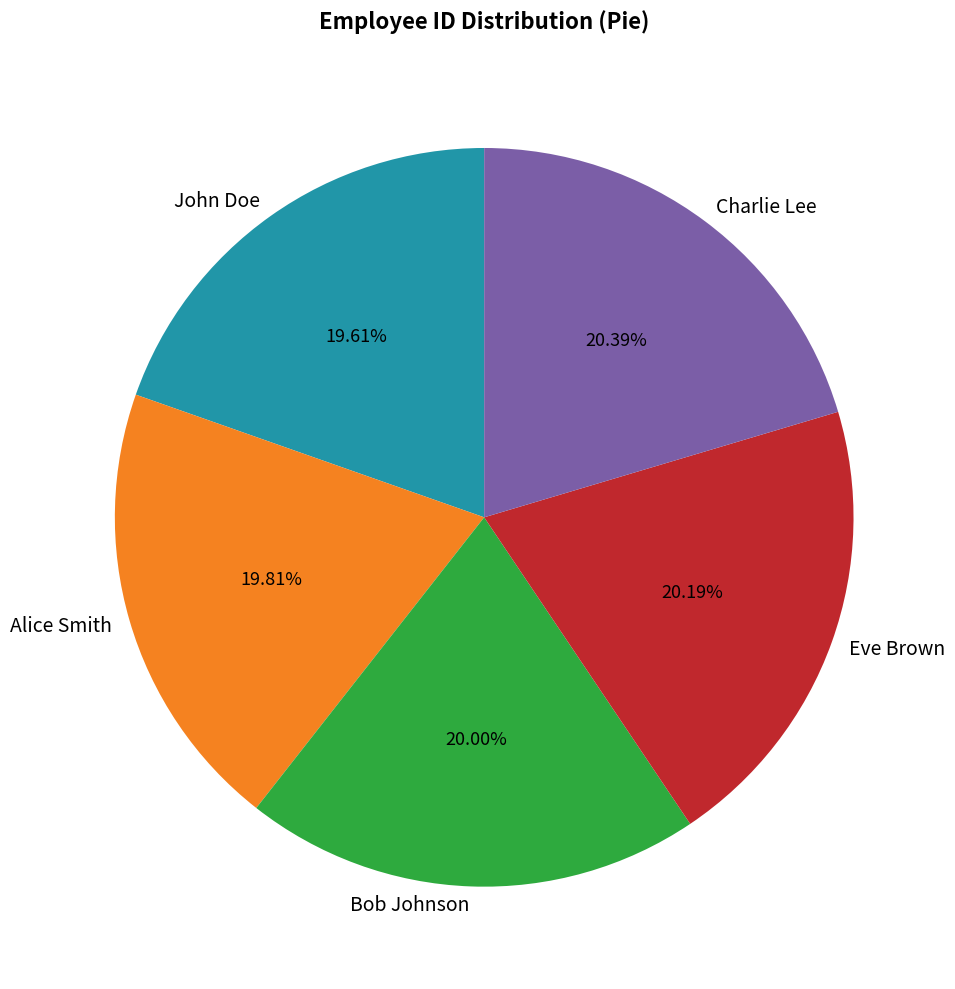

The Bob Johnson slice represents 20% of the pie. True or false?

True